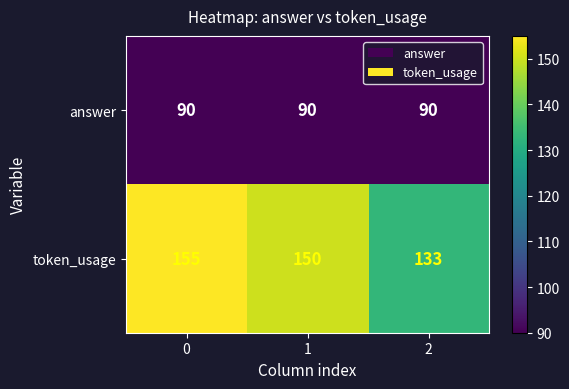

What is the sum of all answer values?

270